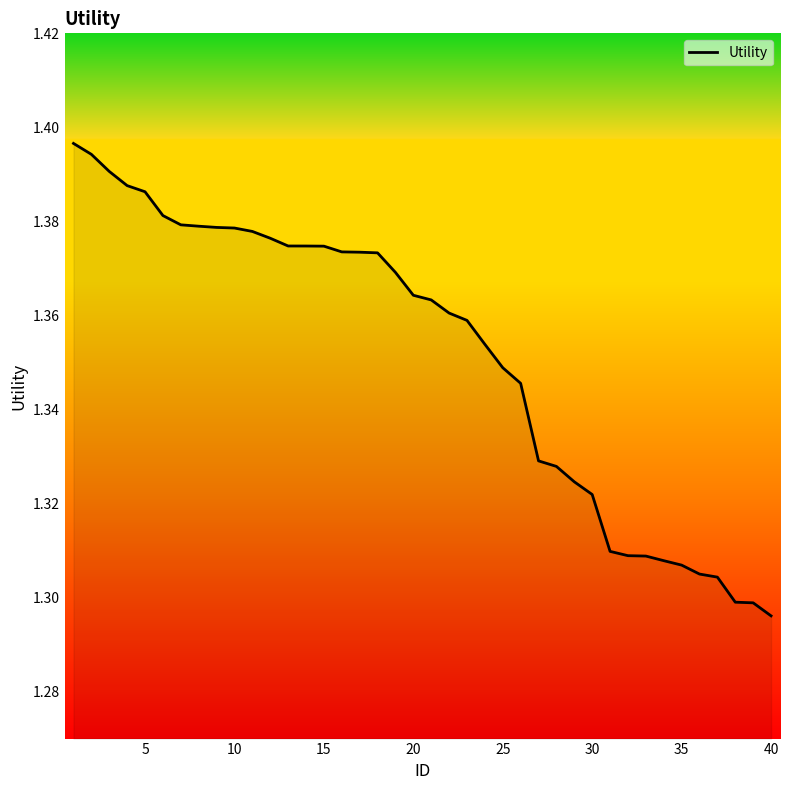

Does the chart have visible grid lines?

No